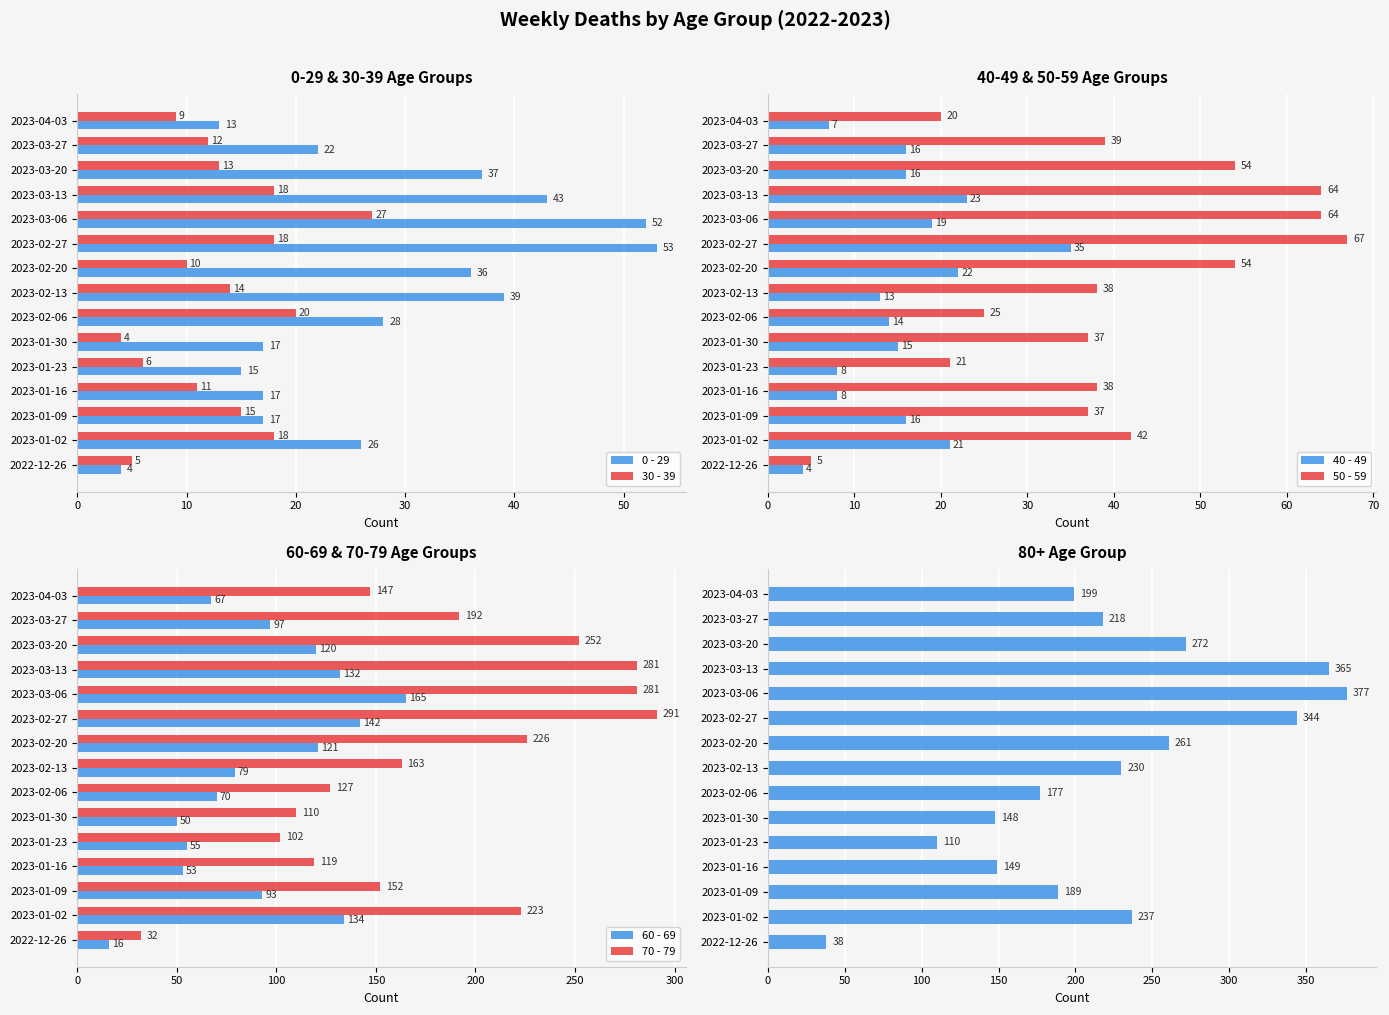

Rank the series by their maximum value, from highest to lowest.

70 - 79, 60 - 69, 50 - 59, 0 - 29, 40 - 49, 30 - 39